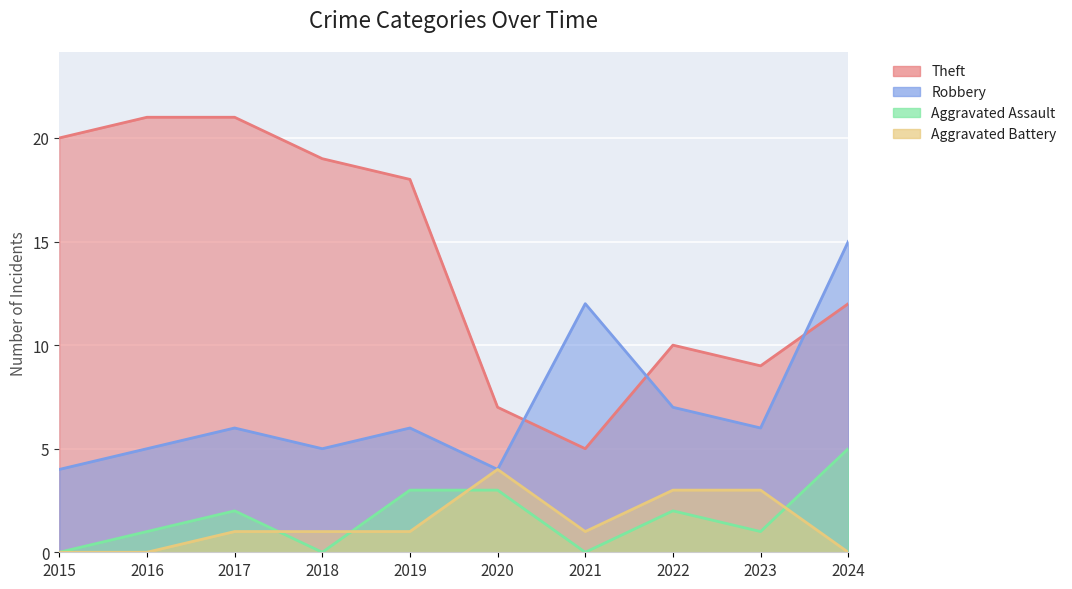

True or false: Robbery has a value of 10 at 2022.

False